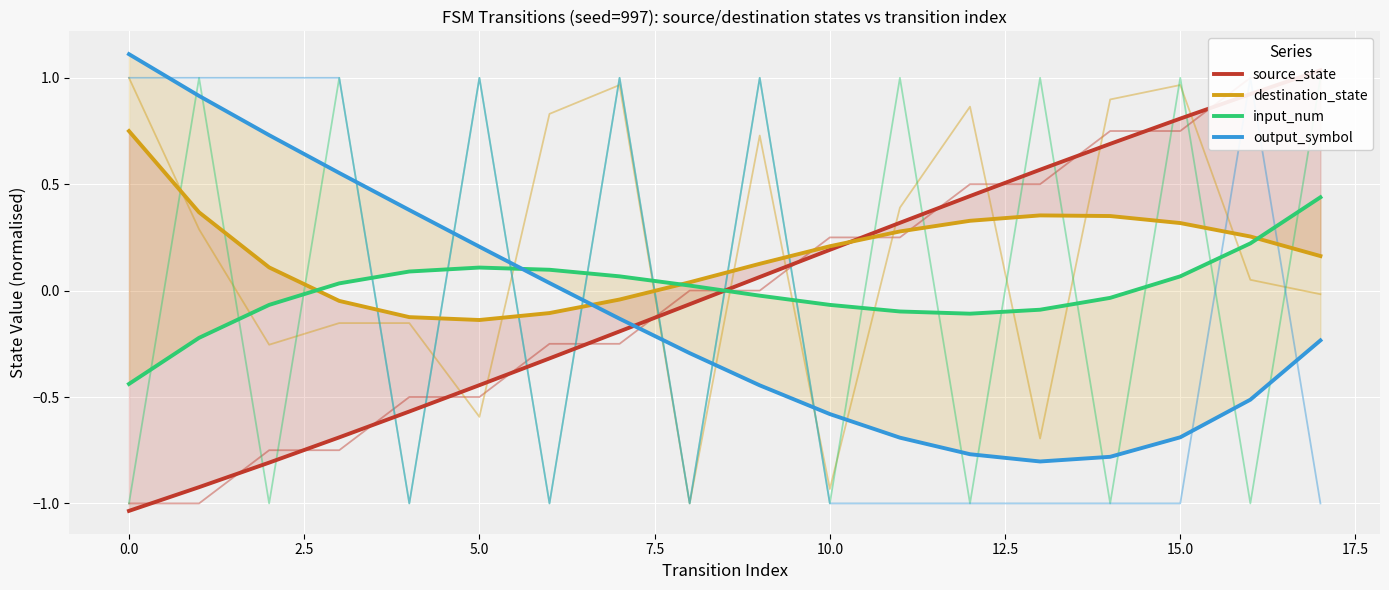

How many negative values does the source_state series have?

9